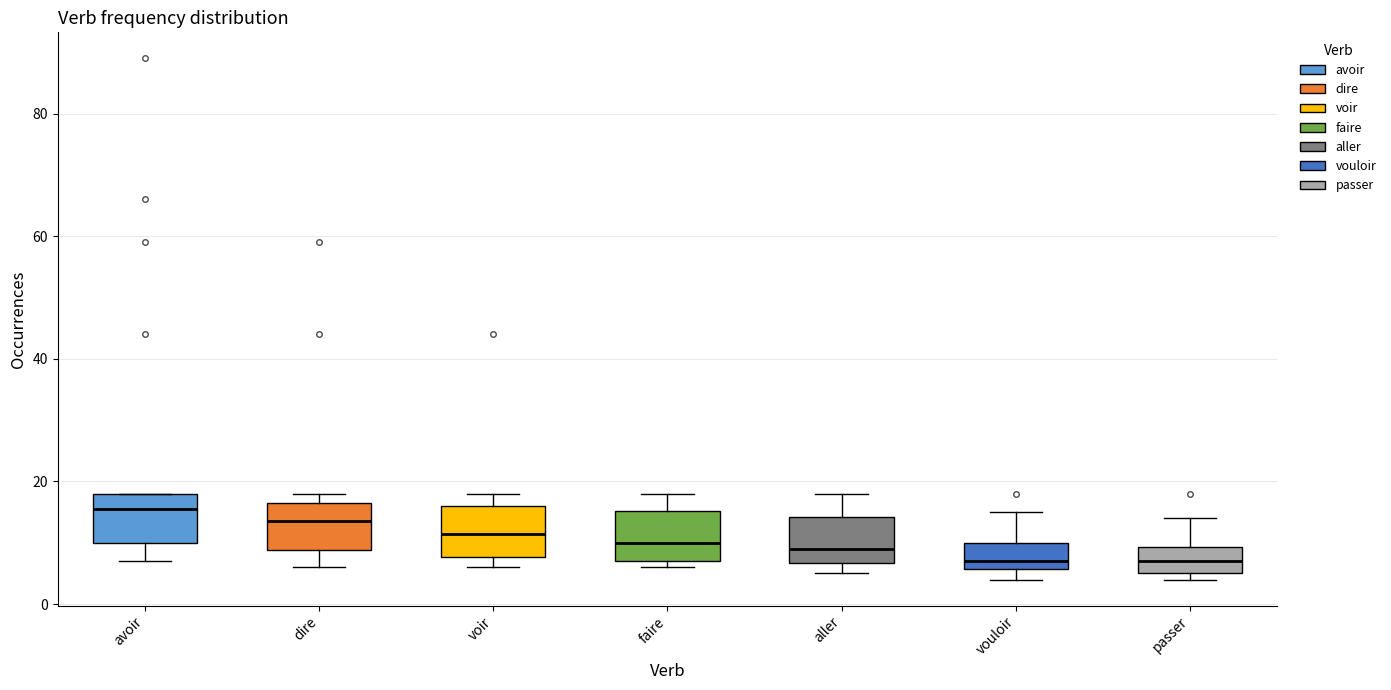

Which box has the highest median line?

avoir